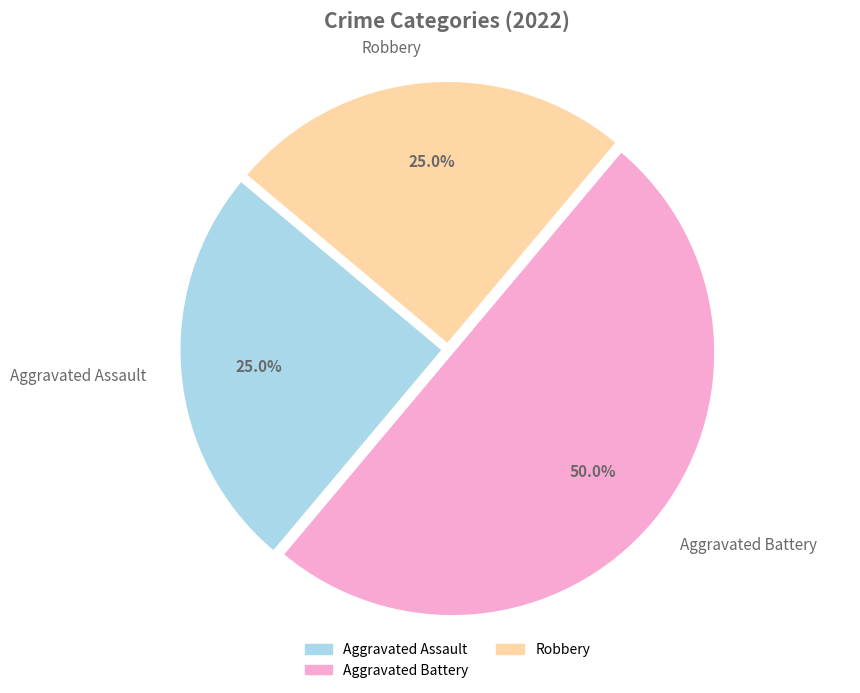

Which category has the biggest portion of the pie?

Aggravated Battery